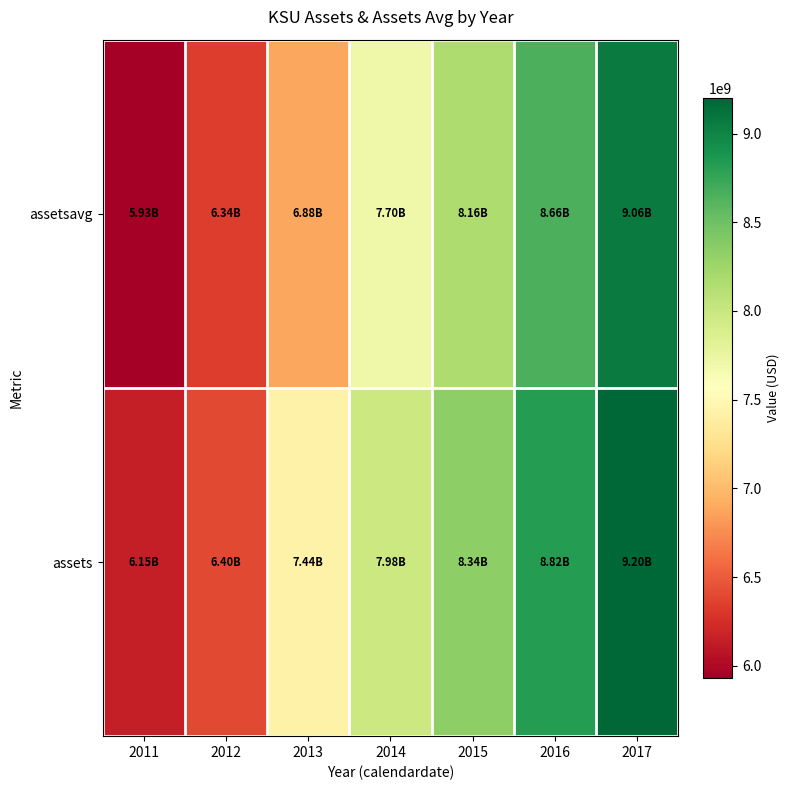

At 2011, list the series in order from smallest to largest.

assetsavg, assets